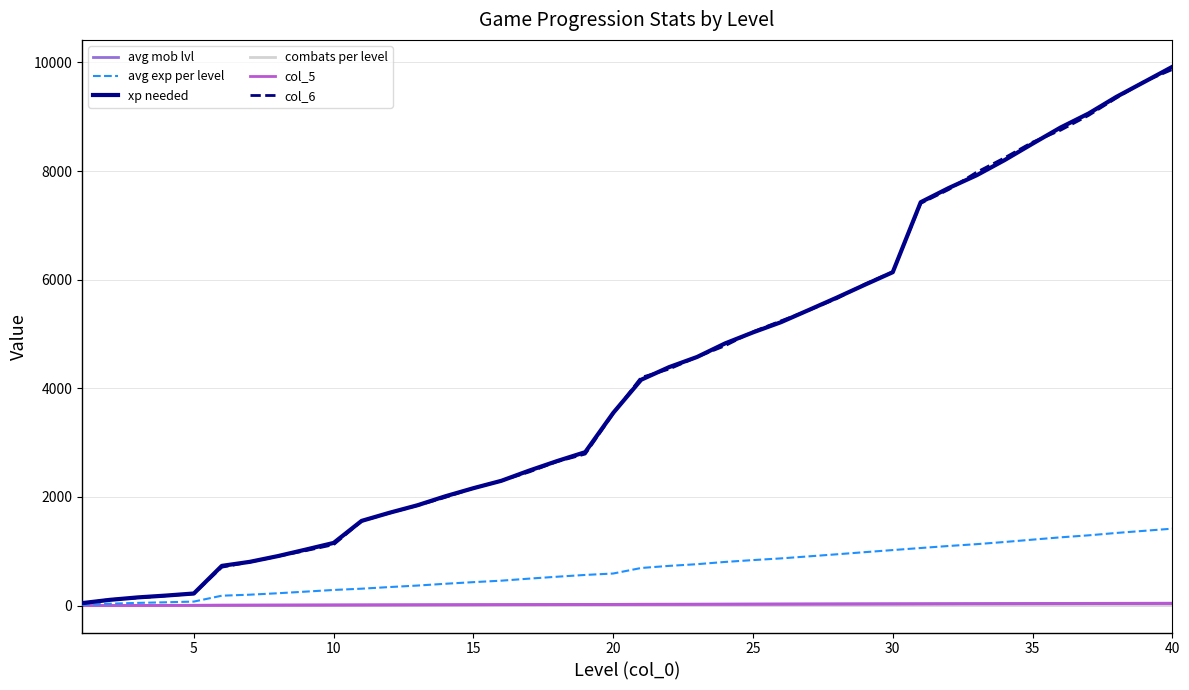

How many values in the xp needed series are below 4157?

20